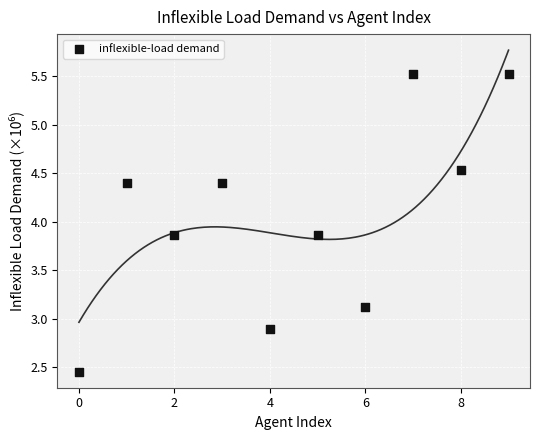

What is the range of Y values (max minus min)?

3.1